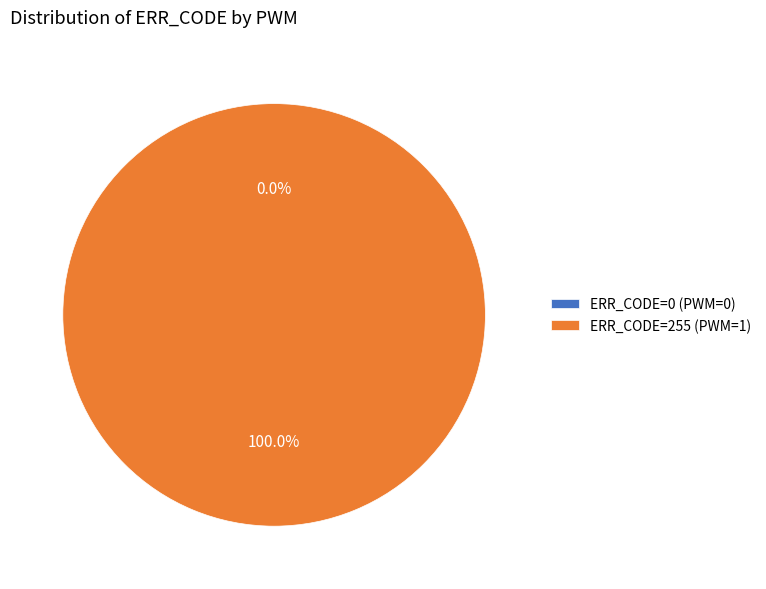

Which category accounts for the majority?

255